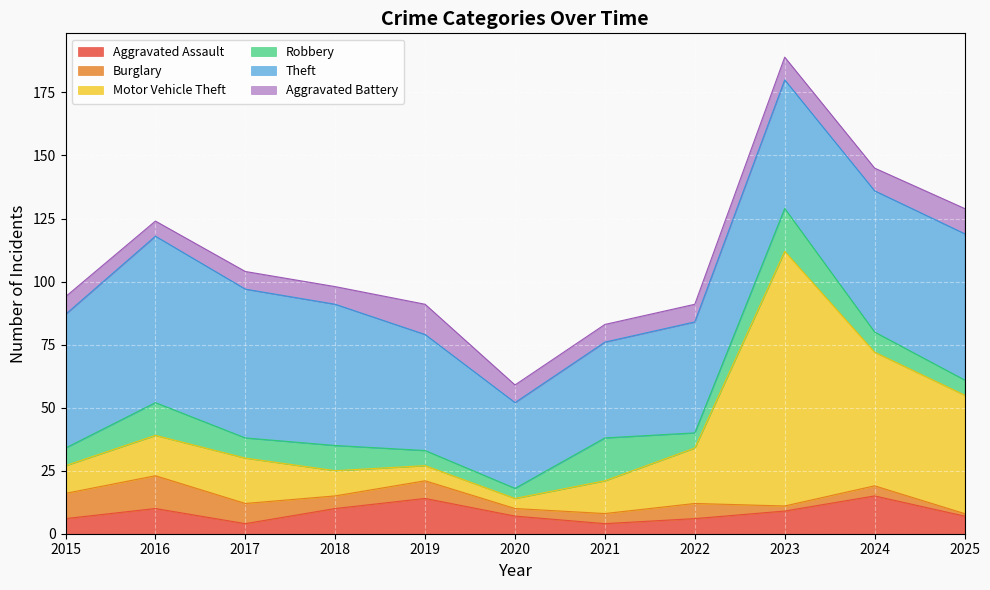

Where do Burglary and Motor Vehicle Theft first cross each other?

2018 and 2019